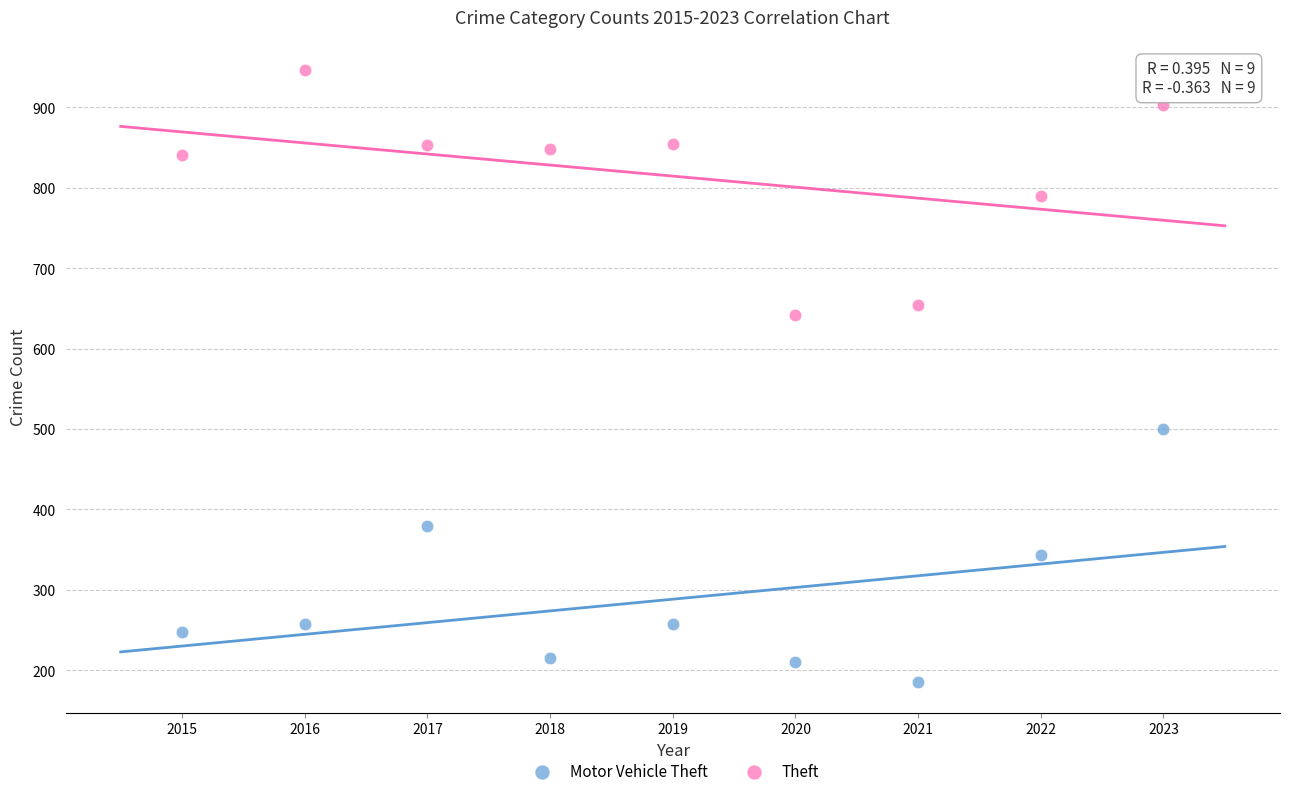

Which series contains the highest Y value?

Theft